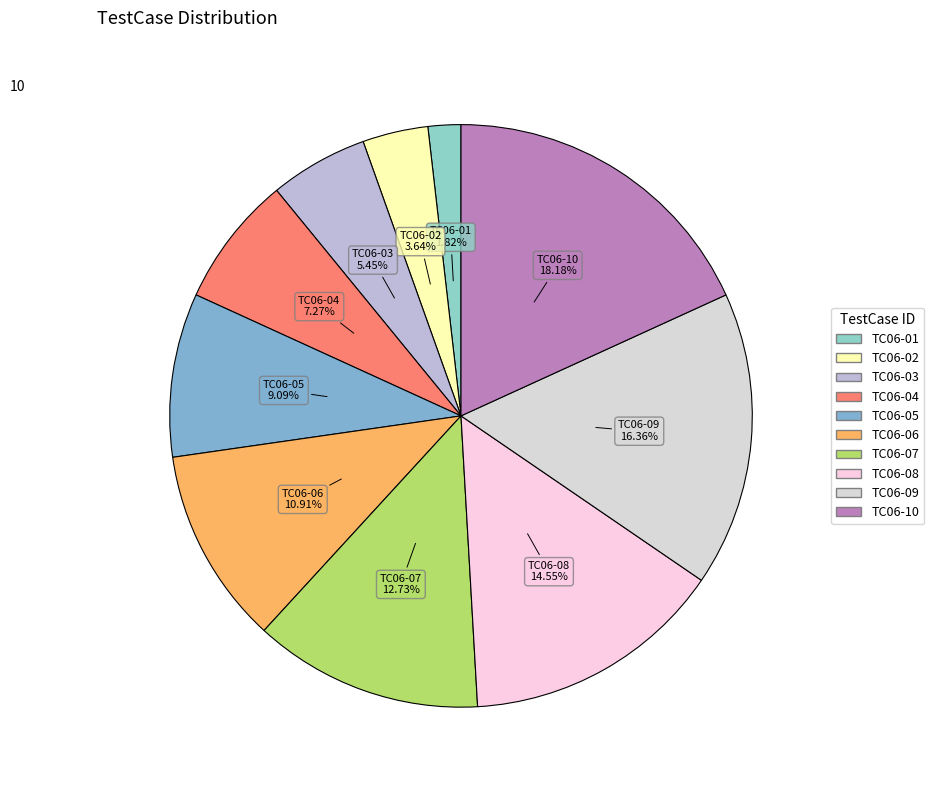

How many segments does this pie chart have?

10